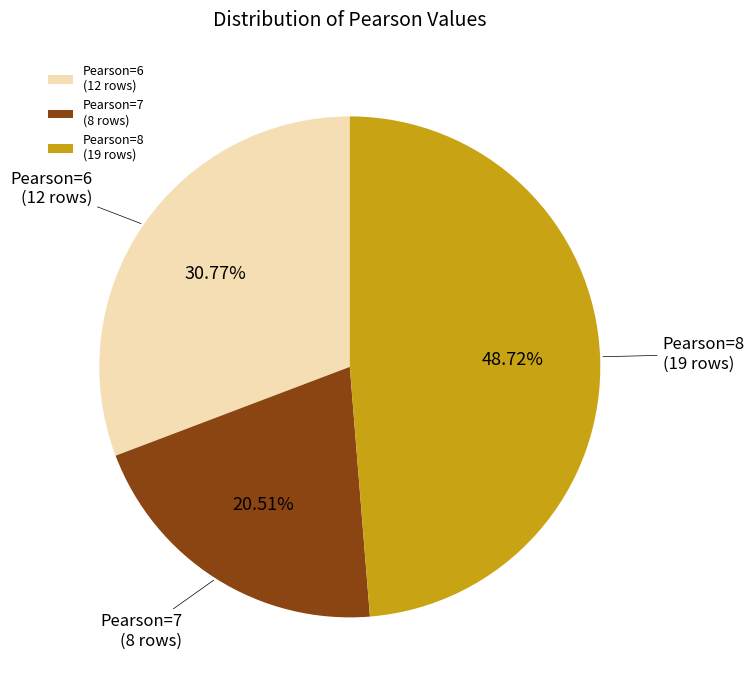

What is the largest slice in the pie chart?

Pearson=8